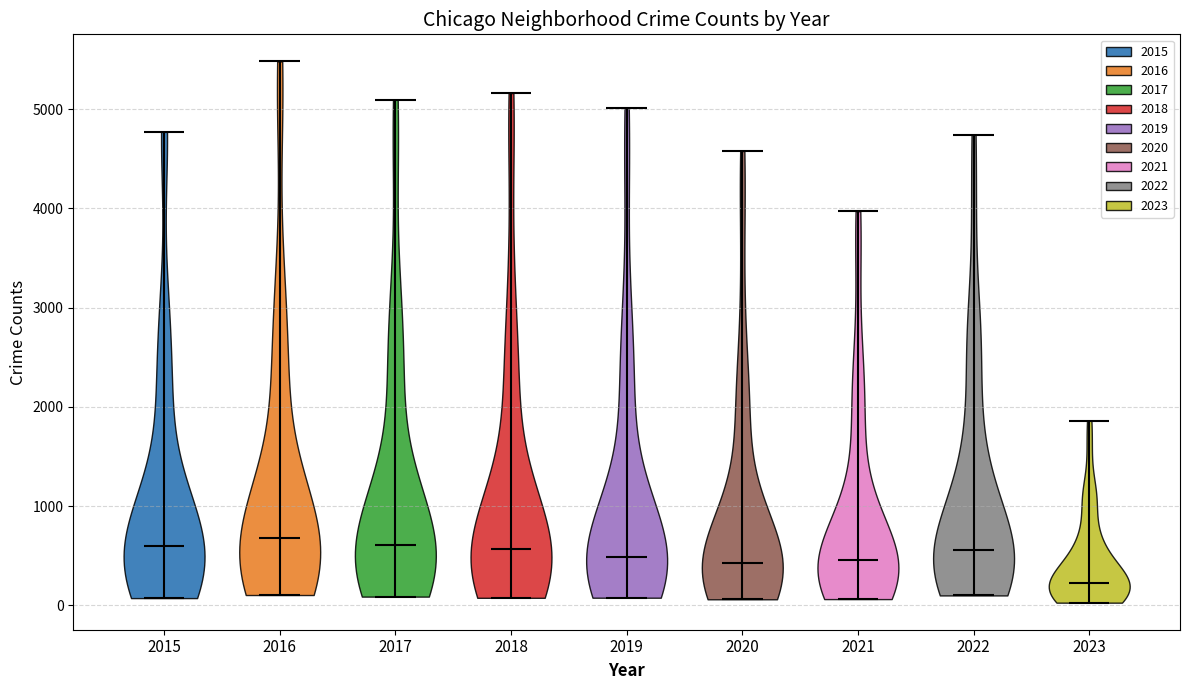

What is the lowest point the violin at x = 2016 reaches on the y-axis? The values are not printed on the chart, so give them approximately, as read against the axis.

100